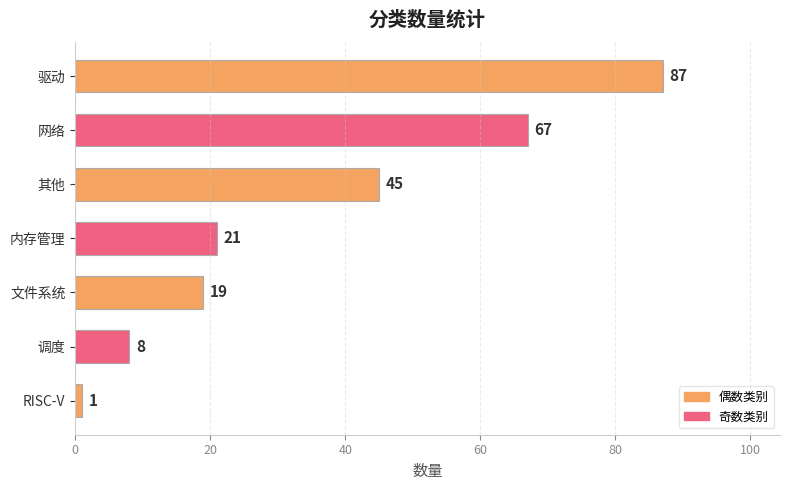

Which has a higher value, 内存管理 or 调度?

内存管理